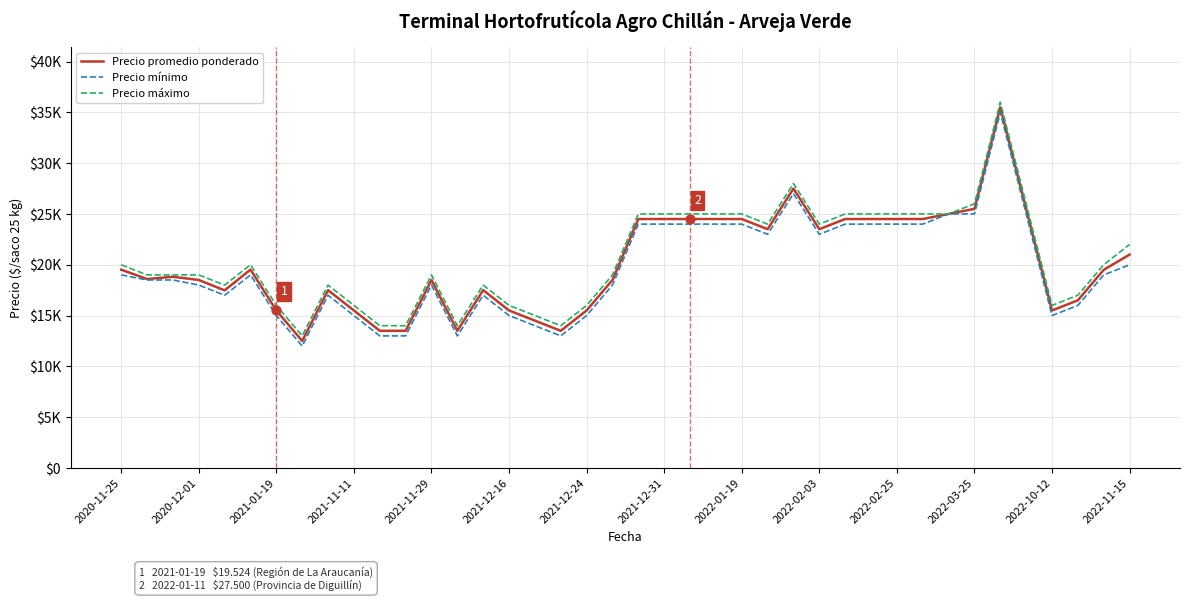

What are all the series names shown in the legend?

Precio promedio ponderado, Precio mínimo, Precio máximo